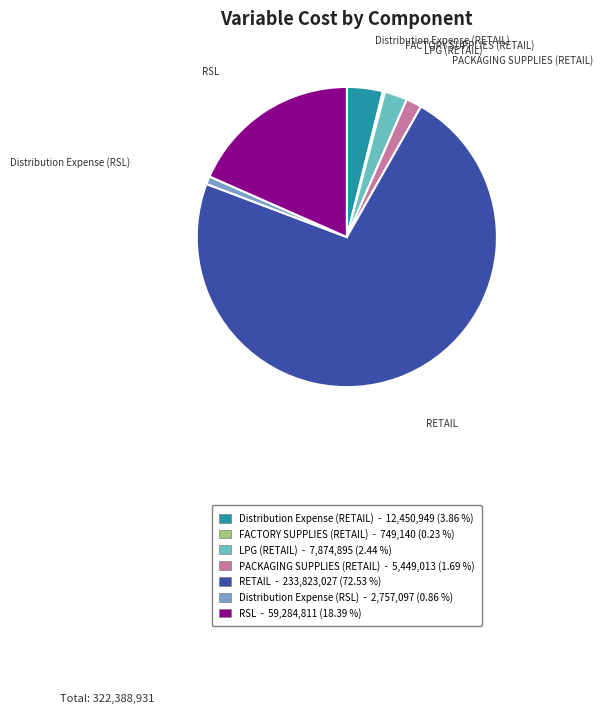

The PACKAGING SUPPLIES (RETAIL) slice represents 2% of the pie. True or false?

True